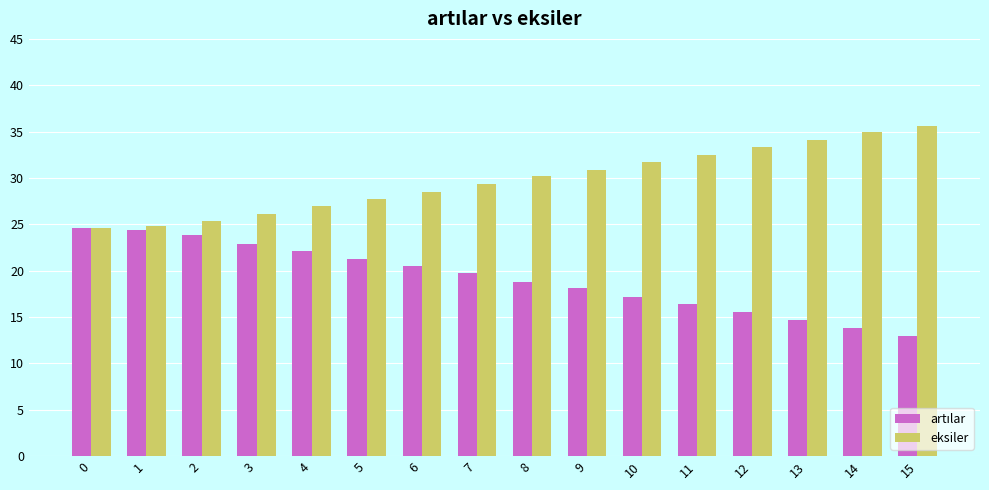

How many bars are there in each group?

2